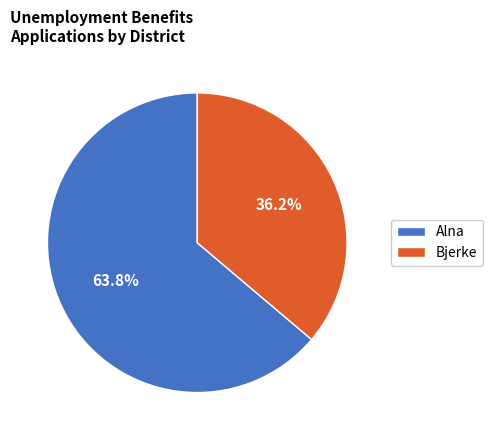

Does Bjerke account for over 50% of the chart?

No